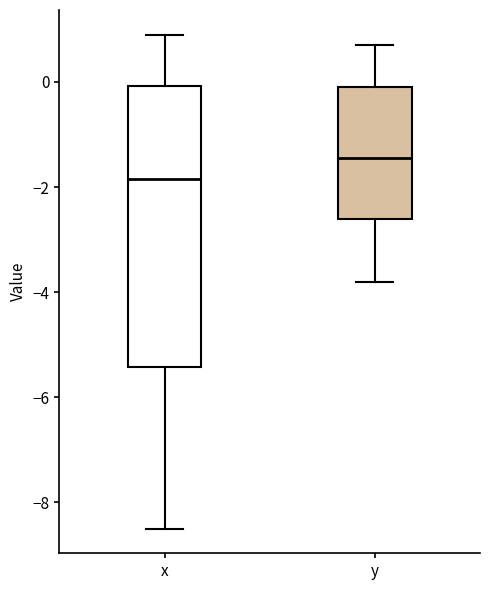

Where is the upper edge of the box for x on the y-axis? The values are not printed on the chart, so give them approximately, as read against the axis.

0.0